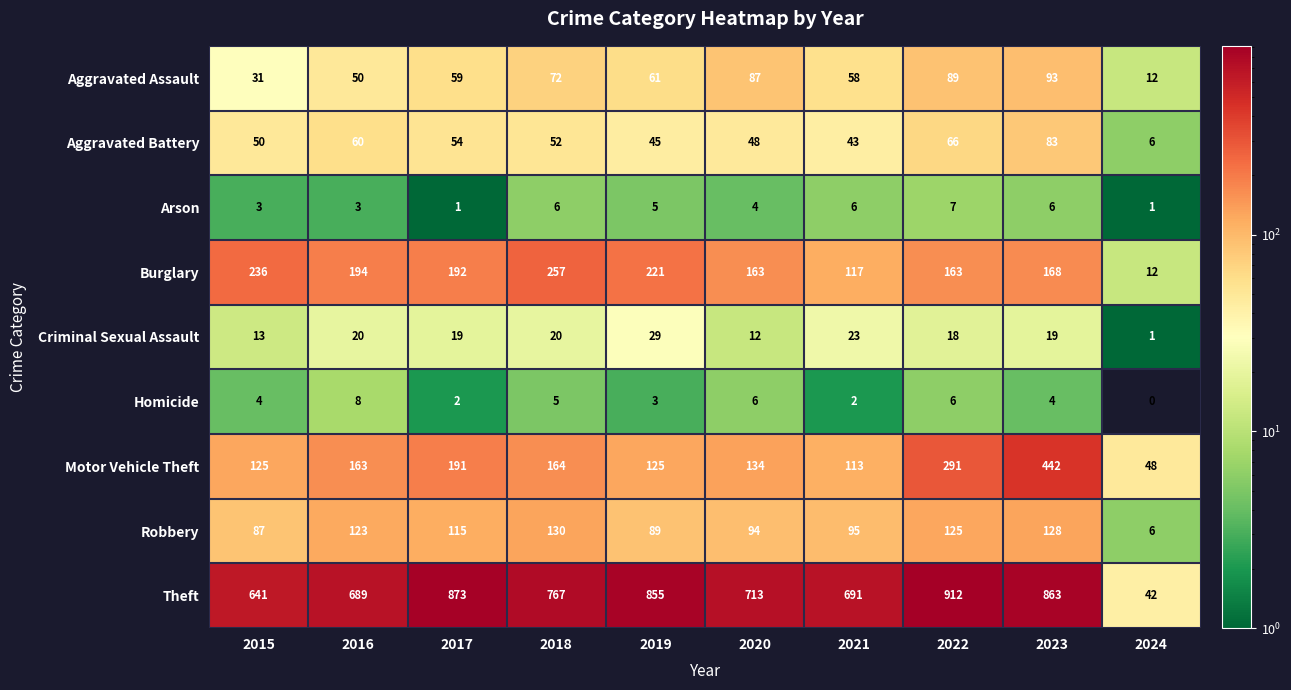

Which label corresponds to the smallest value in the chart?

2024